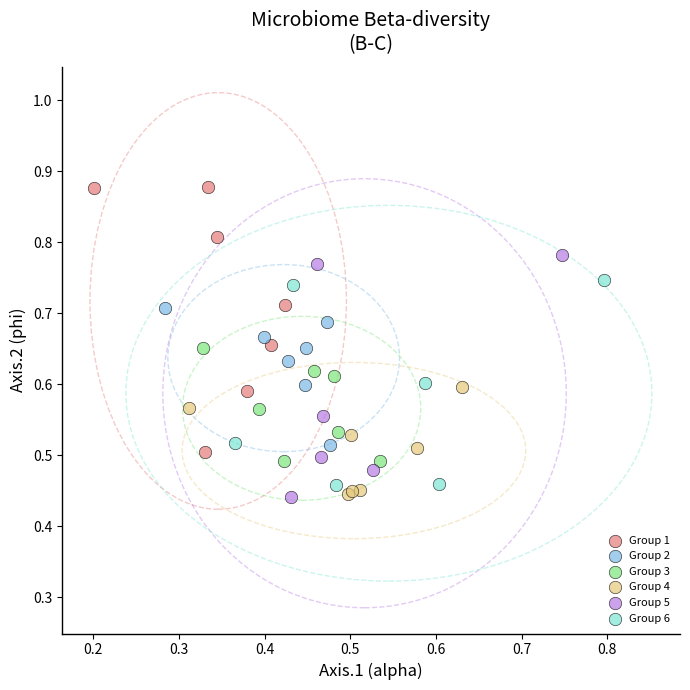

Which series reaches the maximum Y coordinate?

Group 1